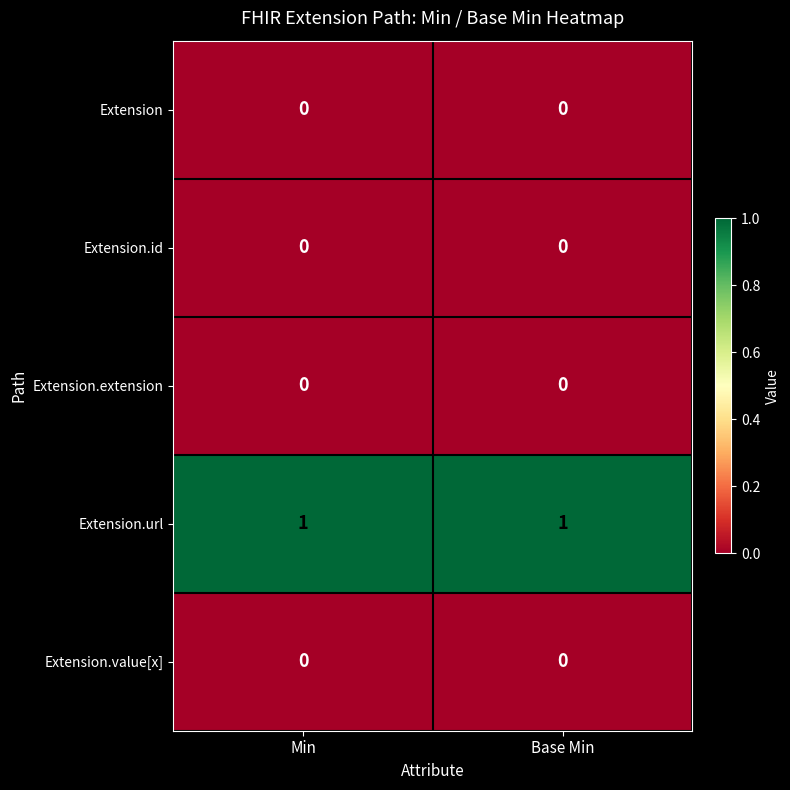

Is it true that Extension.id equals 0 at Min?

True